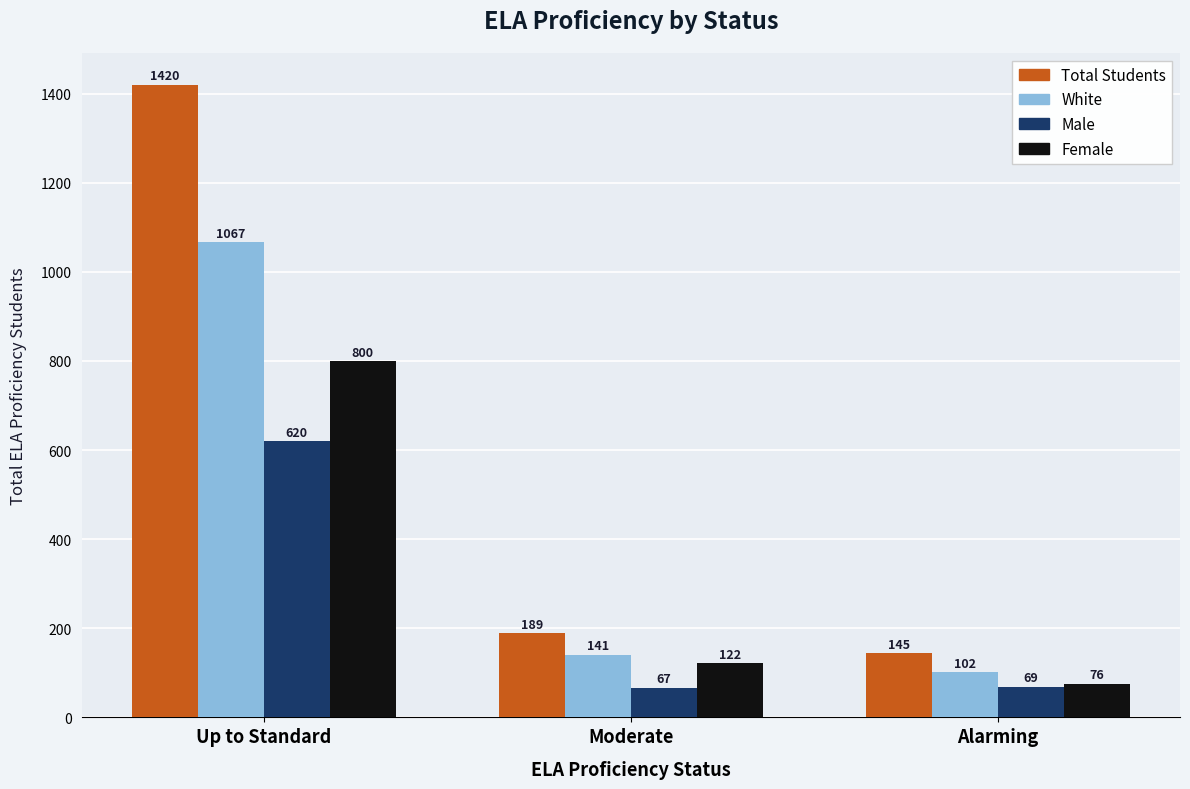

How many bars are there in total?

12